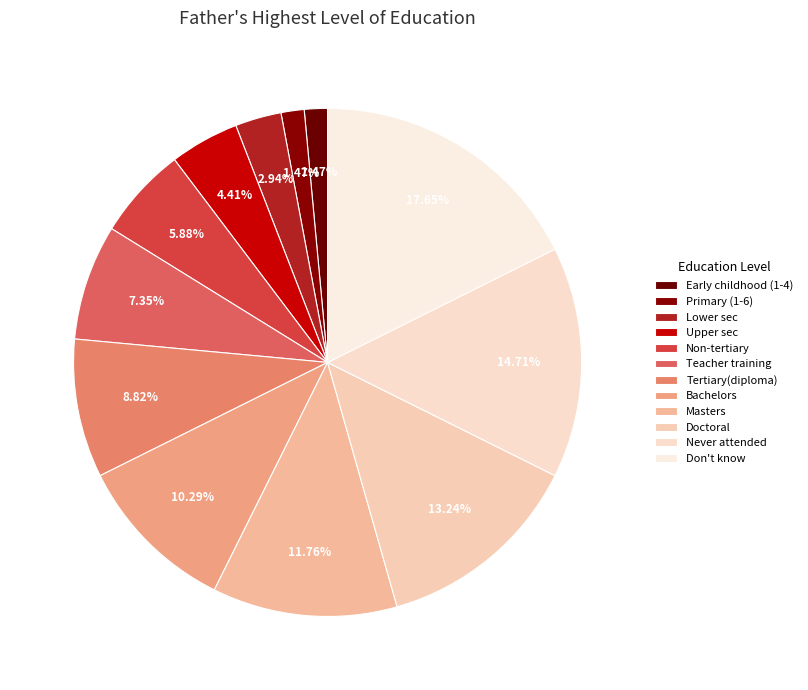

Count the number of slices in the pie.

12